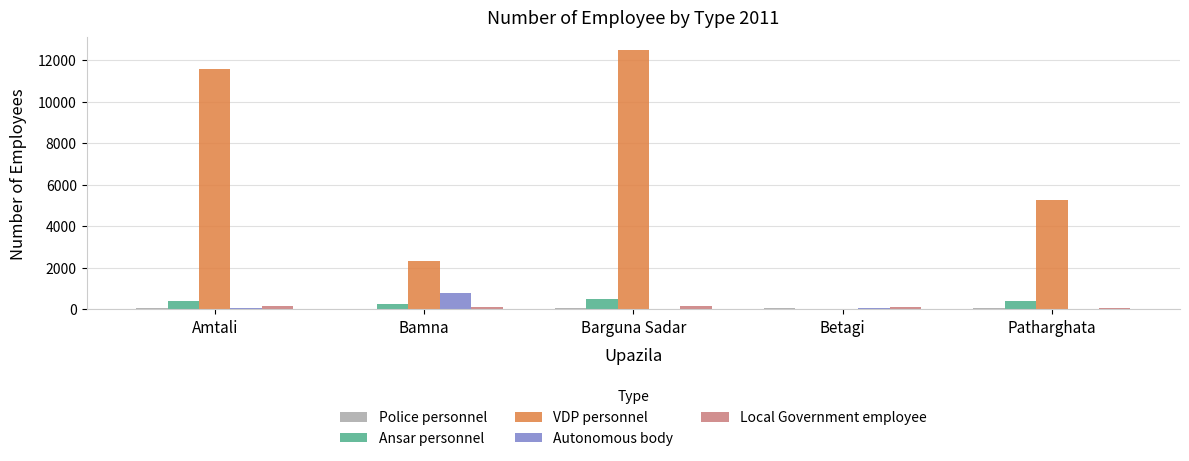

What is the sum of the Ansar personnel values at Amtali and Barguna Sadar?

868